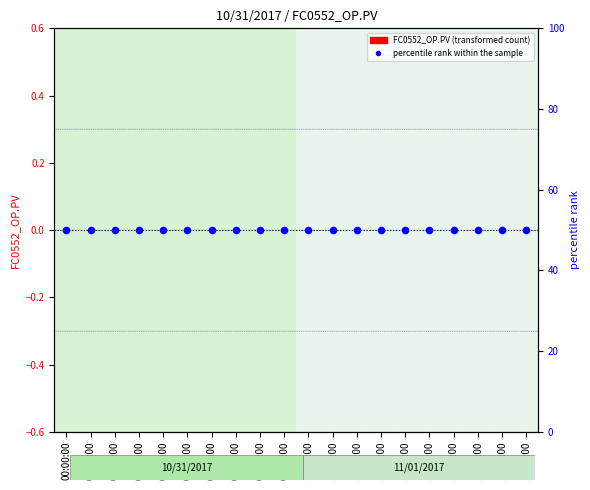

Is the value of FC0552_OP.PV at 02:00:00 greater than the value of percentile rank within the sample at 04:00:00?

No